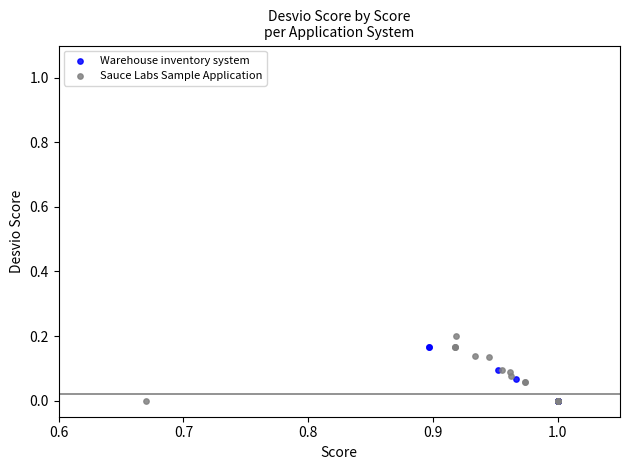

Which series has the largest Y range (max minus min)?

Sauce Labs Sample Application